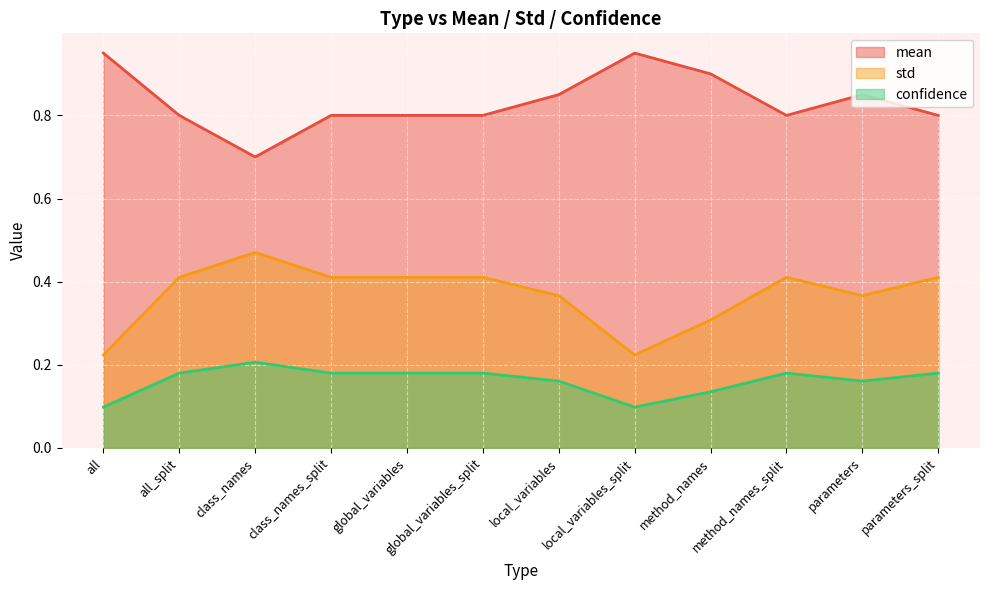

What is the label of the 10th point from the left?

method_names_split